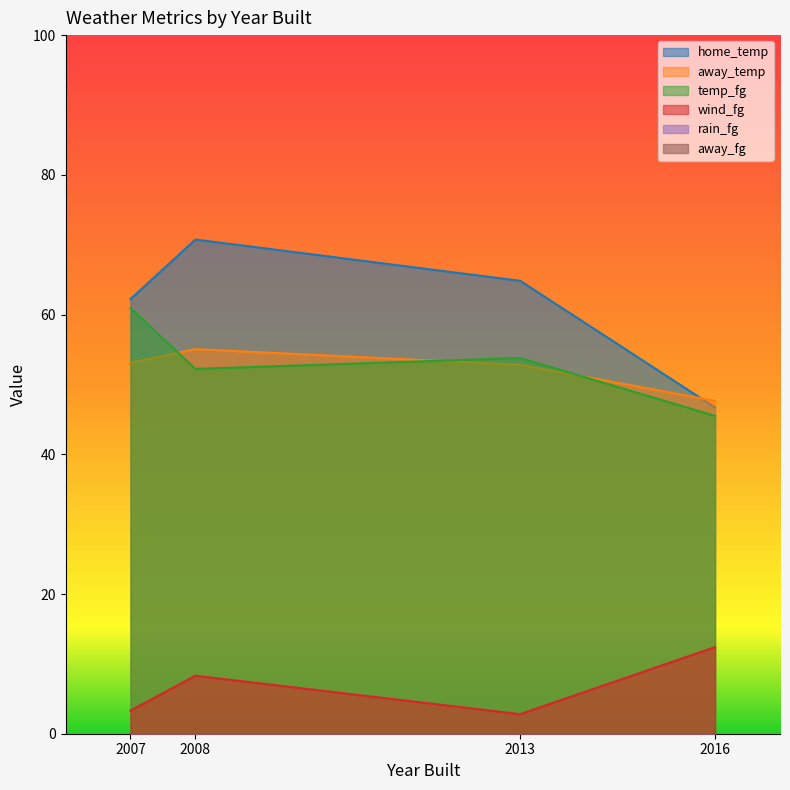

Where is the first local maximum for away_temp?

2008